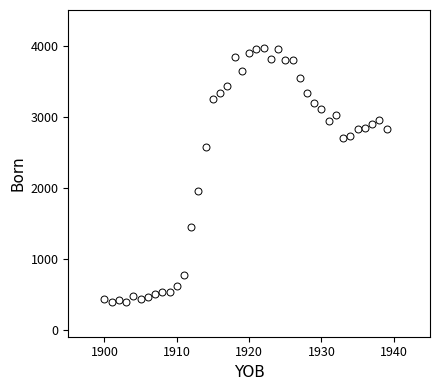

What Y value in the scatter plot is closest to 2178?

1946